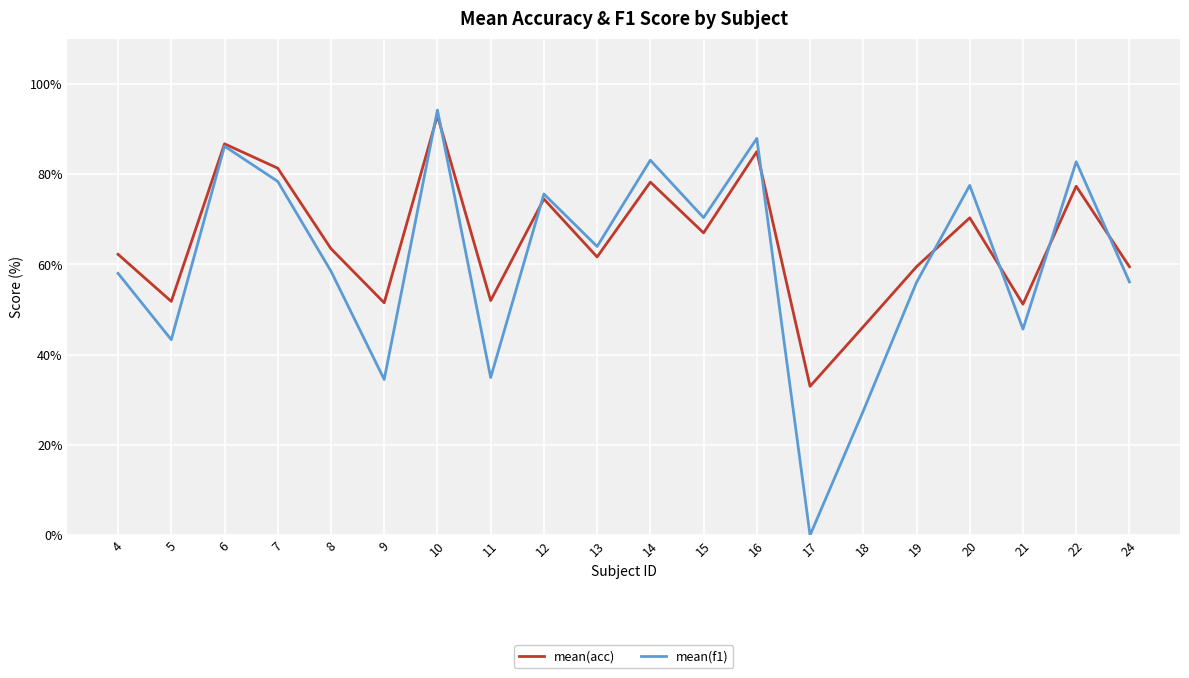

At which label does mean(f1) reach its peak?

10